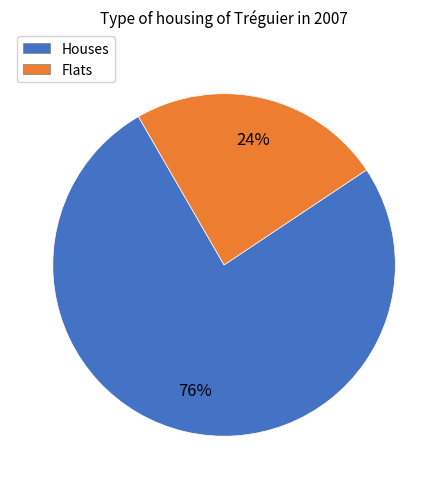

Is there a majority slice in this chart?

Yes